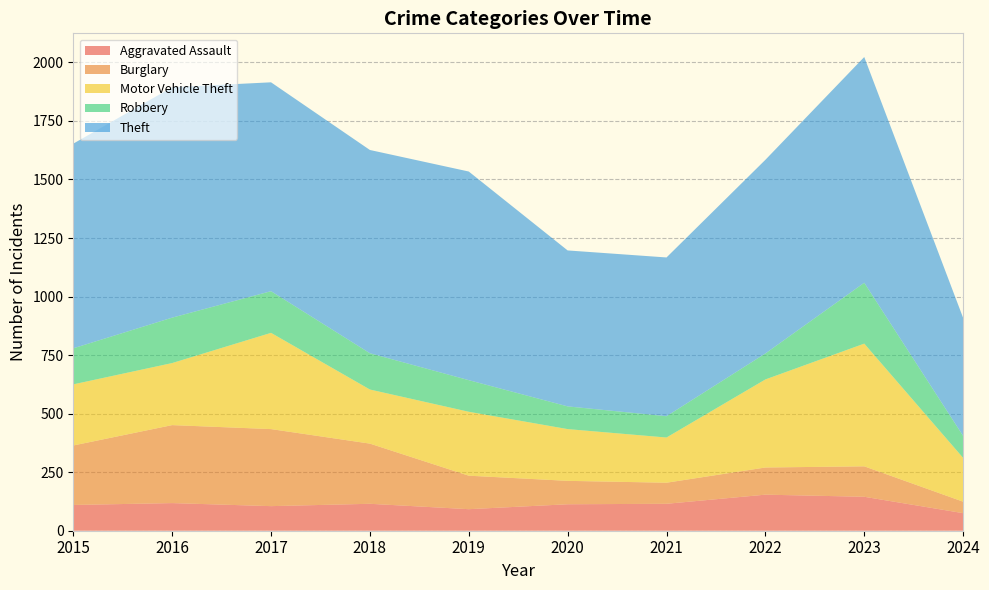

Reading right to left, transcribe all the data shown in this chart.

Aggravated Assault: 75	145	154	115	113	92	115	105	118	110
Burglary: 49	130	116	90	100	143	257	329	333	254
Motor Vehicle Theft: 187	524	376	193	221	273	231	411	265	261
Robbery: 94	260	111	91	97	135	155	178	194	154
Theft: 504	964	827	678	666	891	868	892	984	874